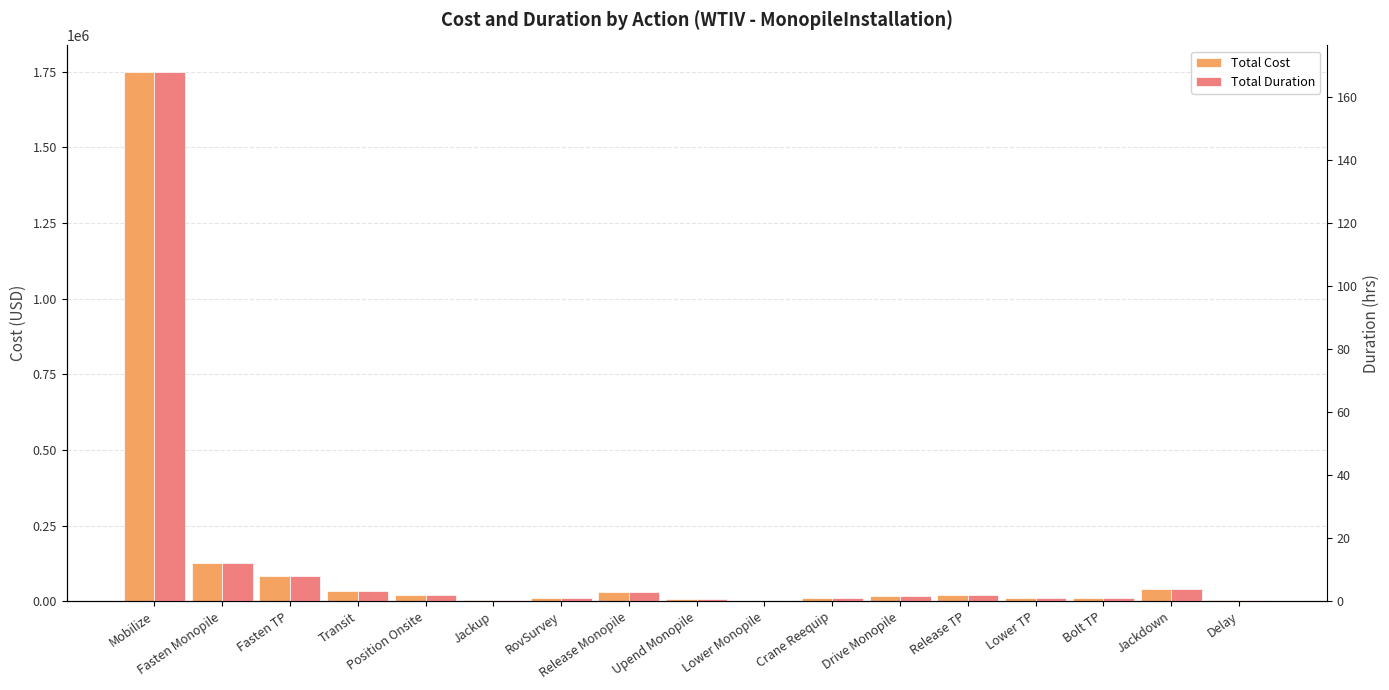

Reading right to left, transcribe all the data shown in this chart.

Total Cost: Delay=3298.6	Jackdown=41666.7	Bolt TP=10416.7	Lower TP=10416.7	Release TP=20833.3	Drive Monopile=15625.0	Crane Reequip=10416.7	Lower Monopile=33.9	Upend Monopile=7531.9	Release Monopile=31250.0	RovSurvey=10416.7	Jackup=3298.6	Position Onsite=20833.3	Transit=33783.8	Fasten TP=83333.3	Fasten Monopile=125000.0	Mobilize=1750000.0
Total Duration: Delay=0.3	Jackdown=4.0	Bolt TP=1.0	Lower TP=1.0	Release TP=2.0	Drive Monopile=1.5	Crane Reequip=1.0	Lower Monopile=0.0	Upend Monopile=0.7	Release Monopile=3.0	RovSurvey=1.0	Jackup=0.3	Position Onsite=2.0	Transit=3.2	Fasten TP=8.0	Fasten Monopile=12.0	Mobilize=168.0